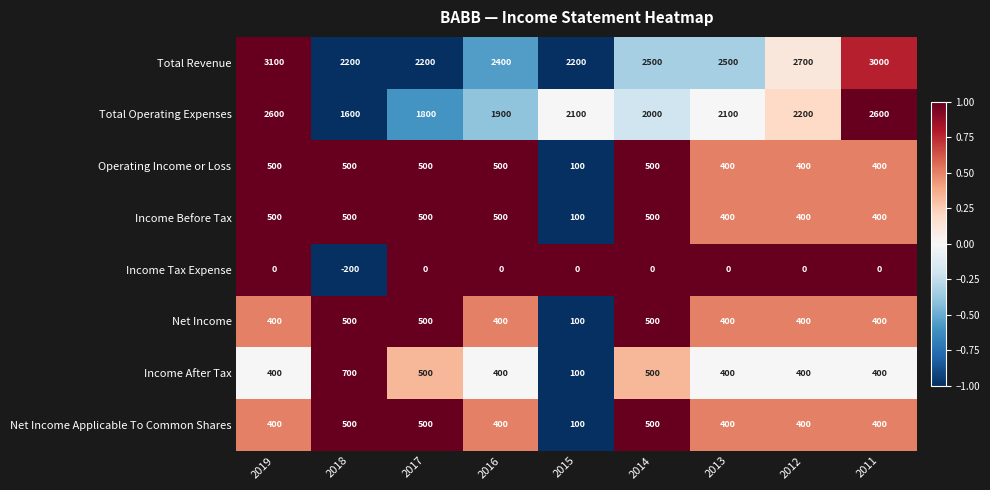

What is the difference between the highest and lowest values at 2015?

2200